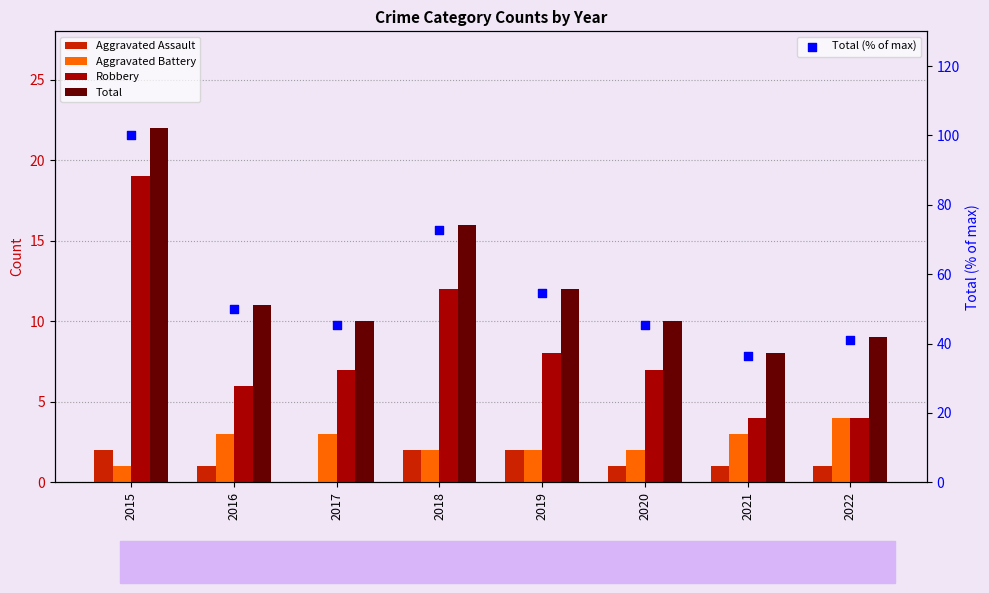

At which category is the sum across all series the highest?

2015